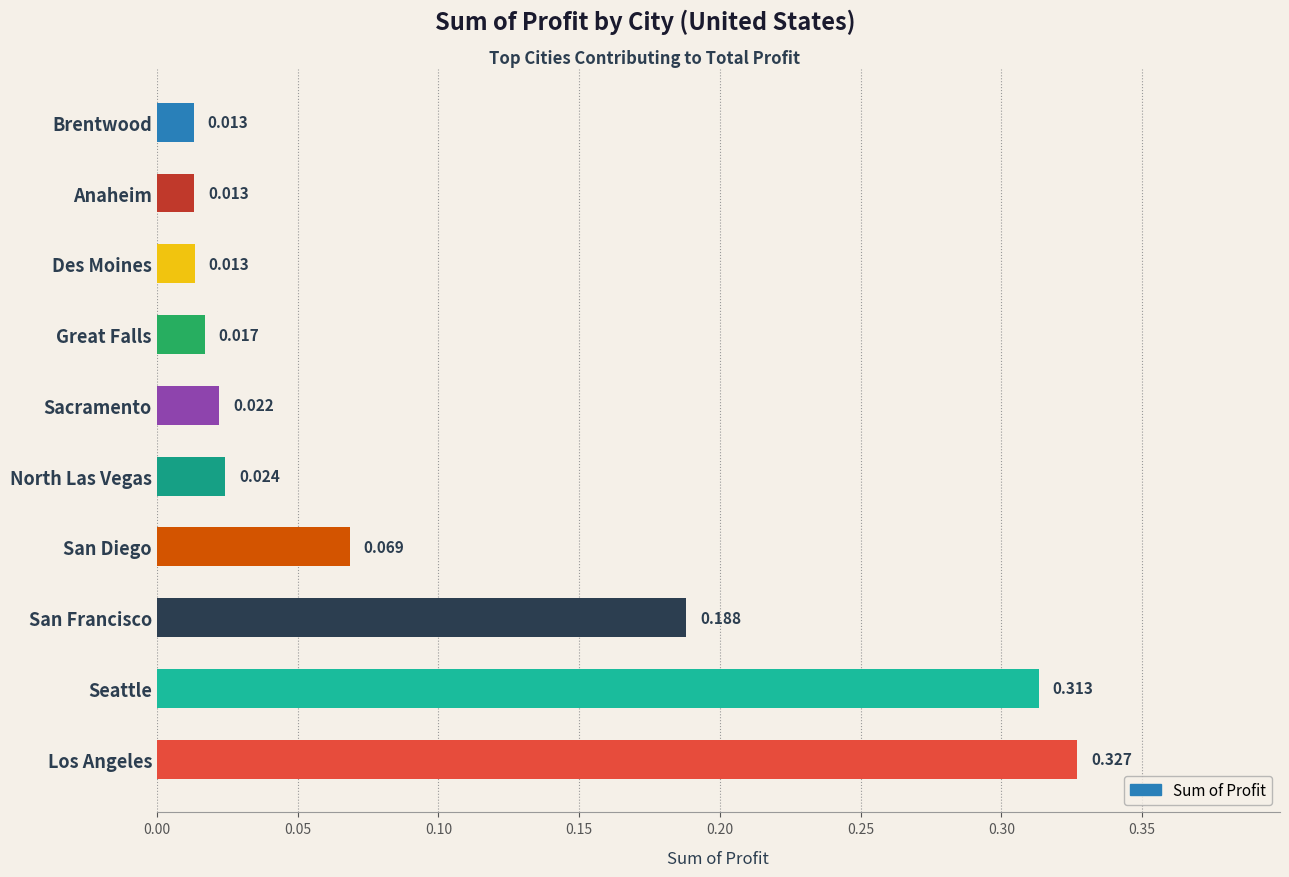

Which category has the highest value across all series?

Los Angeles